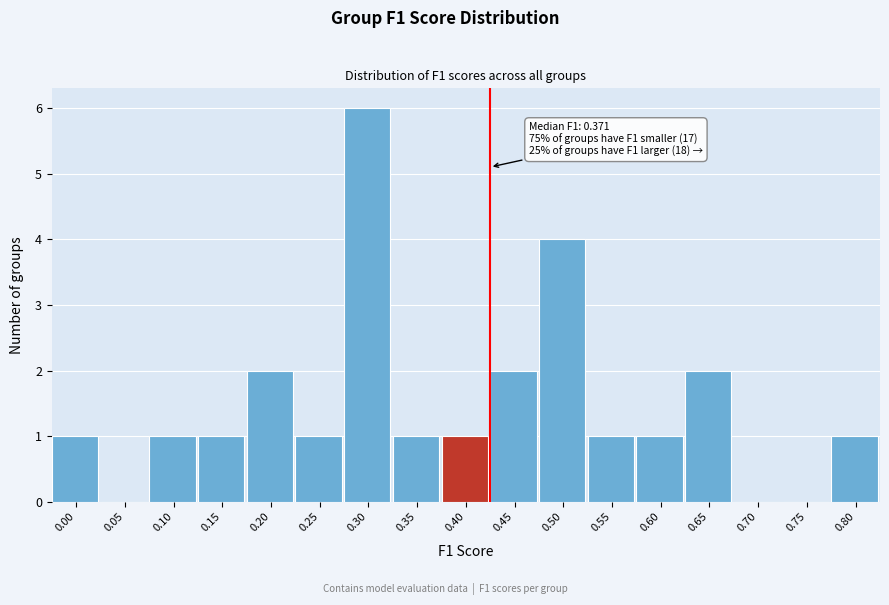

Reading right to left, what are all the values shown in this chart?

0.80=1	0.75=0	0.70=0	0.65=2	0.60=1	0.55=1	0.50=4	0.45=2	0.40=1	0.35=1	0.30=6	0.25=1	0.20=2	0.15=1	0.10=1	0.05=0	0.00=1